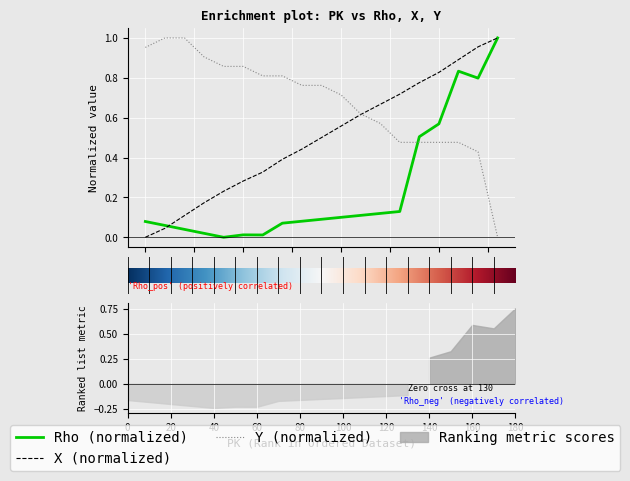

List the series in order of their overall mean, highest first.

Y, X, Rho